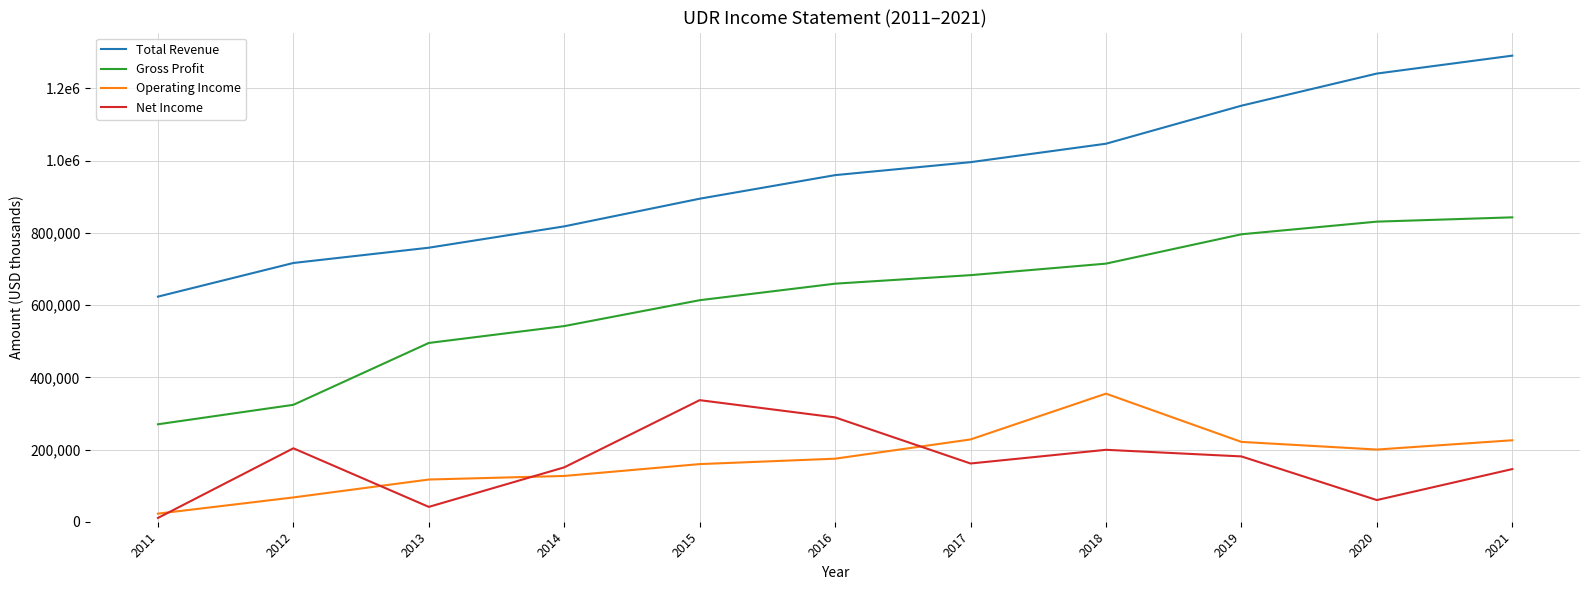

What are all the series names shown in the legend?

Total Revenue, Gross Profit, Operating Income, Net Income